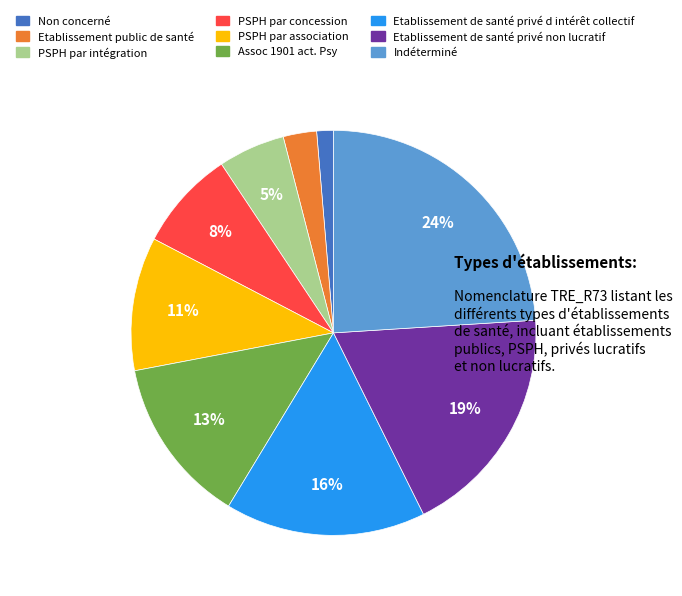

Combined, do Indéterminé and Non concerné account for over 50%?

No